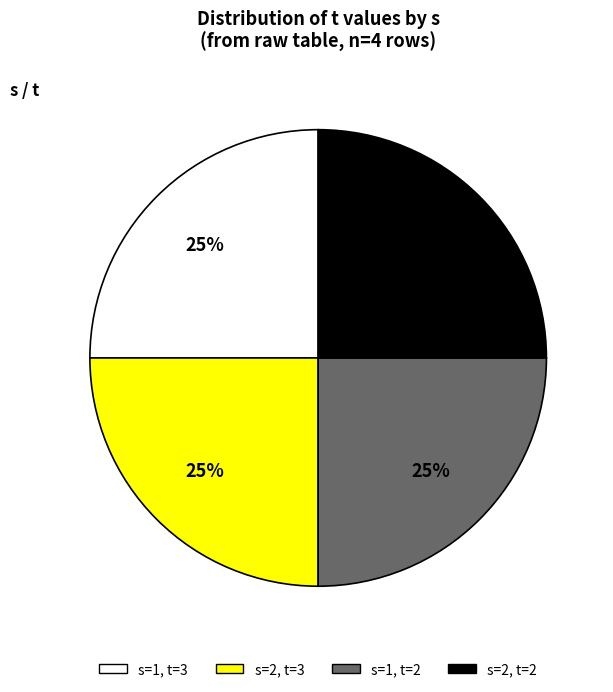

To the nearest percent, what is the average slice percentage?

25%